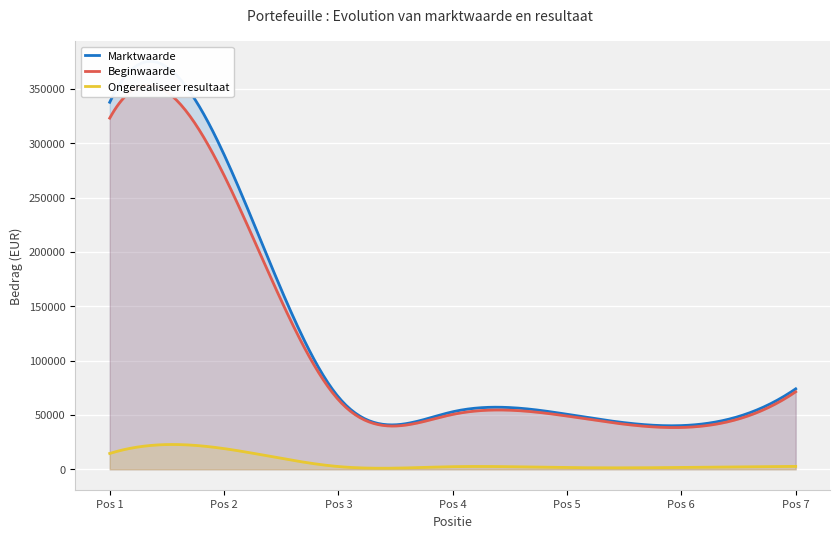

Which series has the largest range (max minus min)?

Marktwaarde